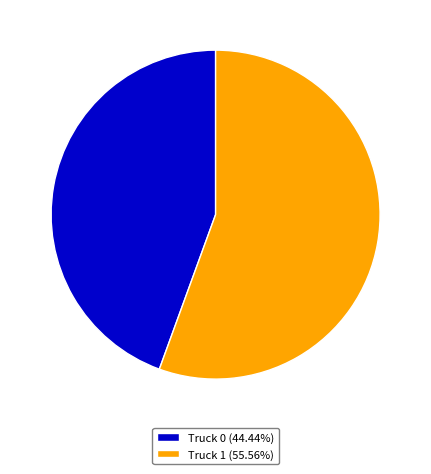

Is it true that Truck 1 is 56% of the pie?

True